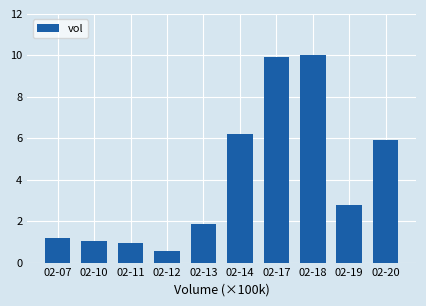

Does the chart contain any negative values?

No